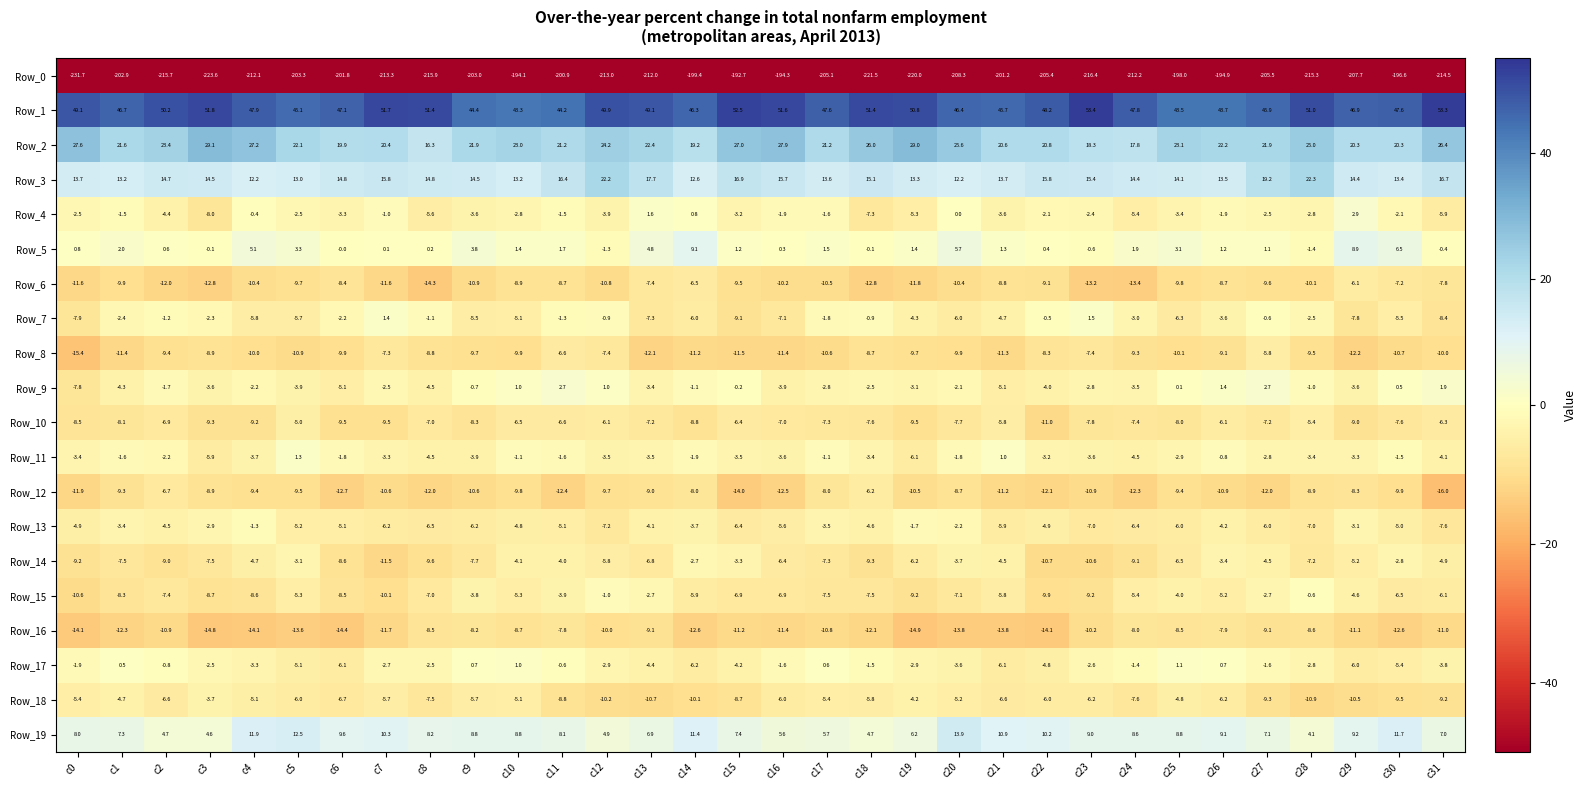

Is it true that Row_16 equals -8.7 at c10?

True